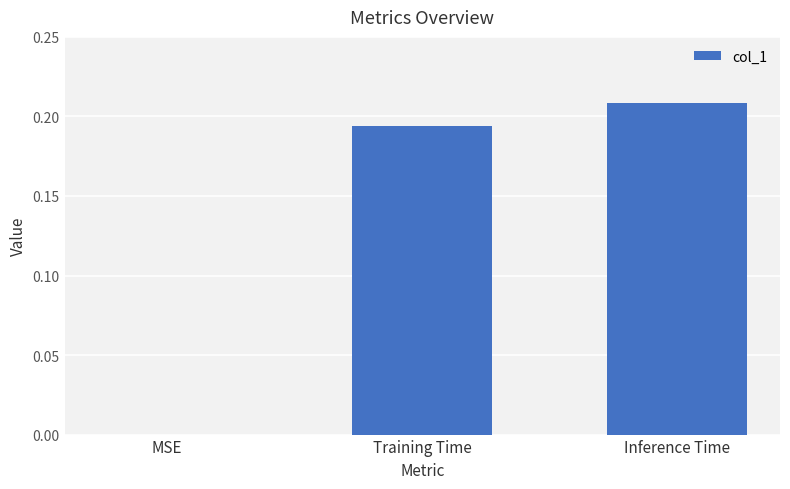

What is the average value?

0.1